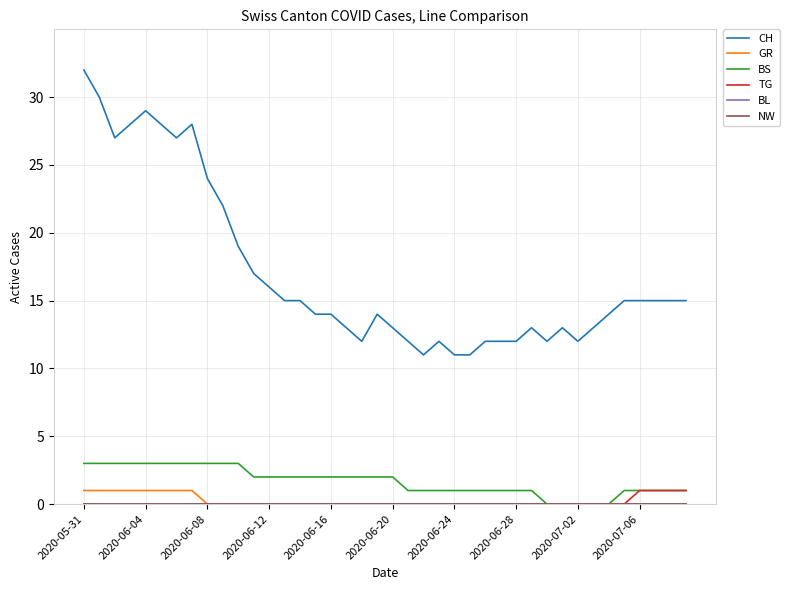

Does the chart have visible grid lines?

Yes